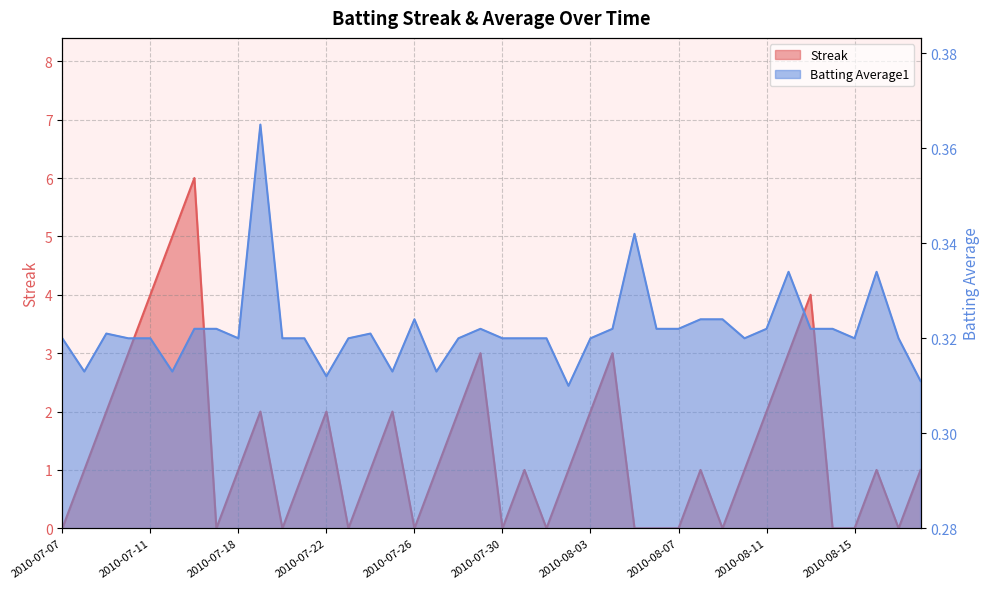

List the series in order of their overall mean, highest first.

Streak, Batting Average1